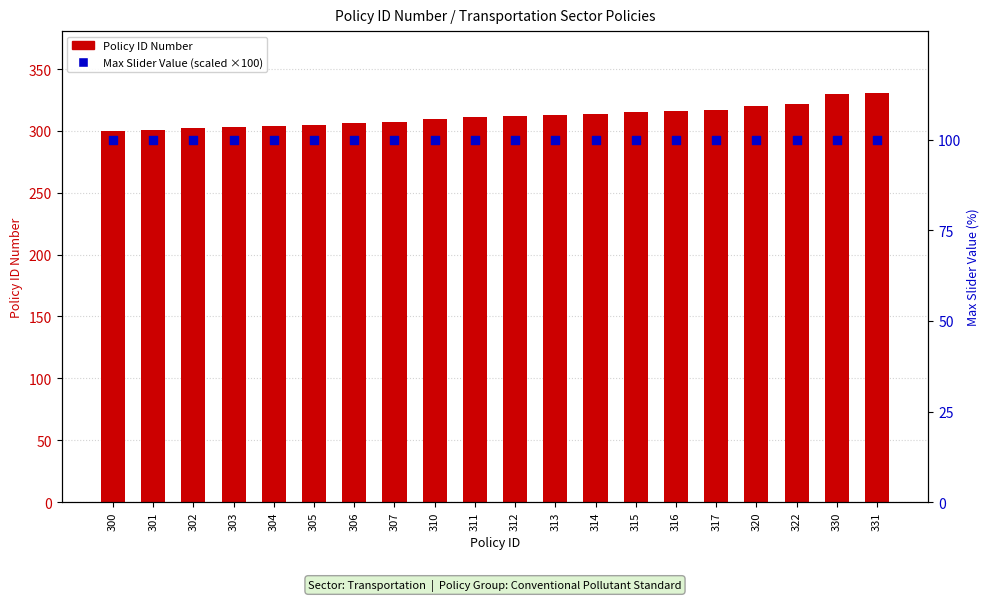

Is the value of Policy ID Number at 306 greater than the value of Max Slider Value (scaled) at 305?

Yes